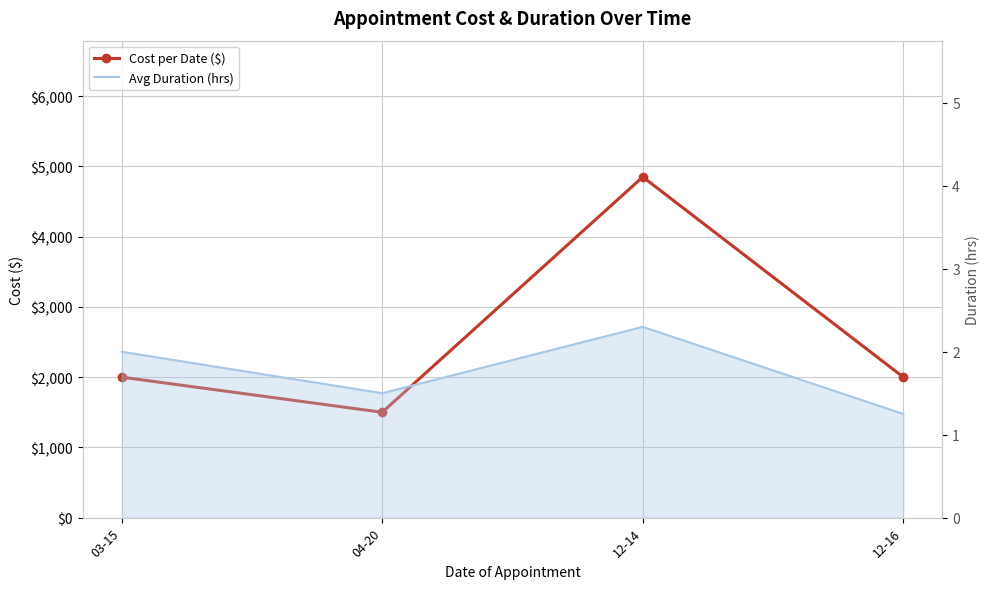

Rank the series by their maximum value, from lowest to highest.

Avg Duration (hrs), Cost per Date ($)